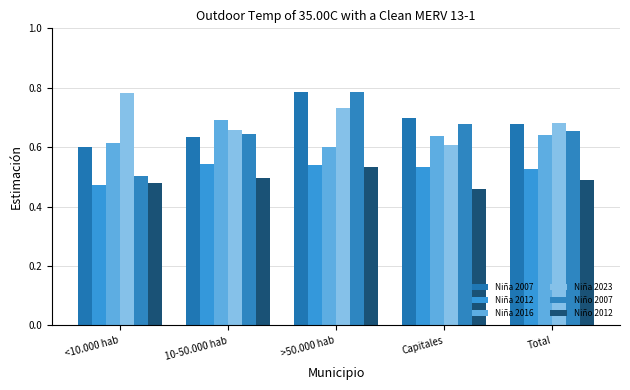

How many distinct data groups are displayed?

6